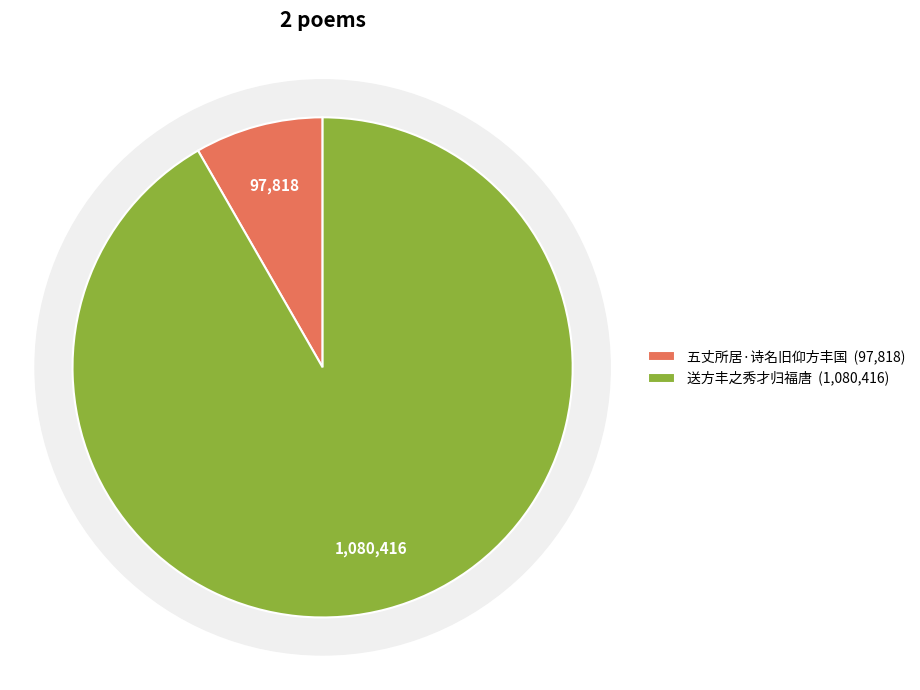

What percentage is NOT represented by 送方丰之秀才归福唐?

8.3%